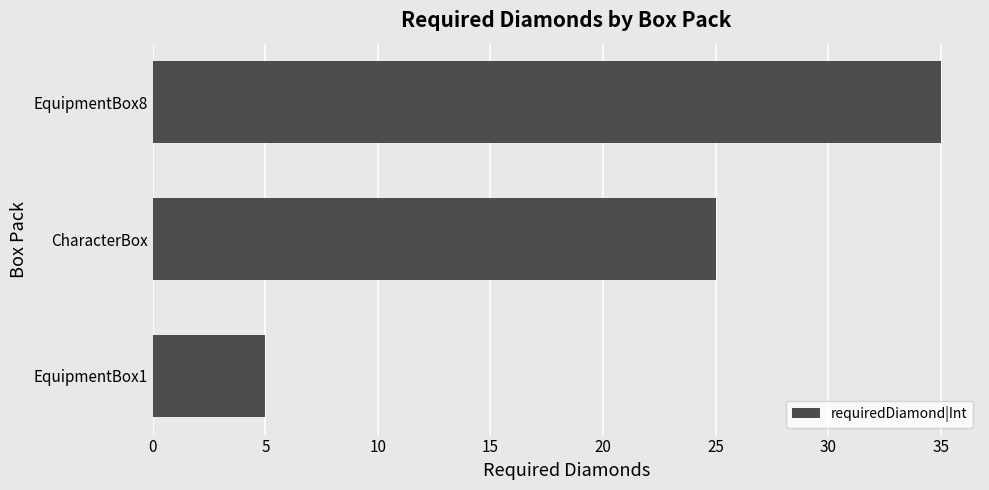

What is the difference between the values at EquipmentBox8 and CharacterBox?

10